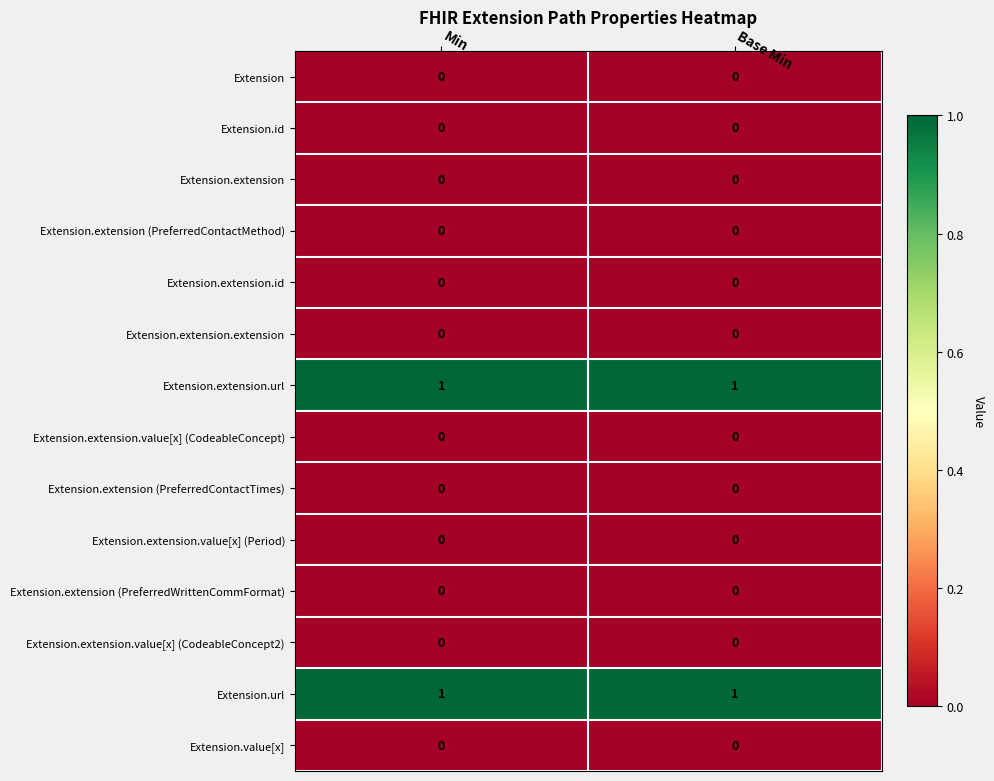

What is the greatest value displayed?

1